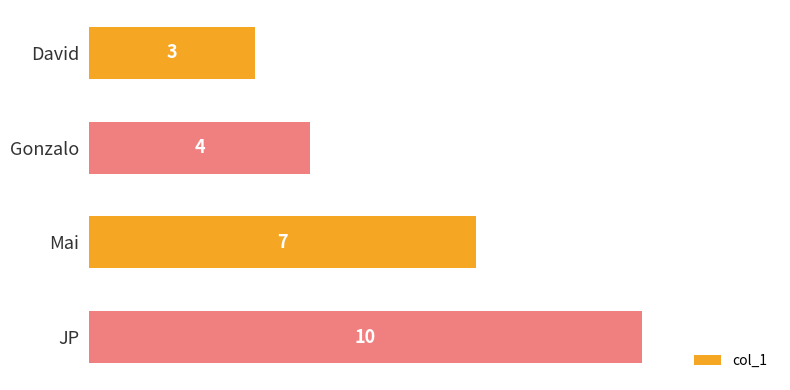

Which has a higher value, Gonzalo or JP?

JP